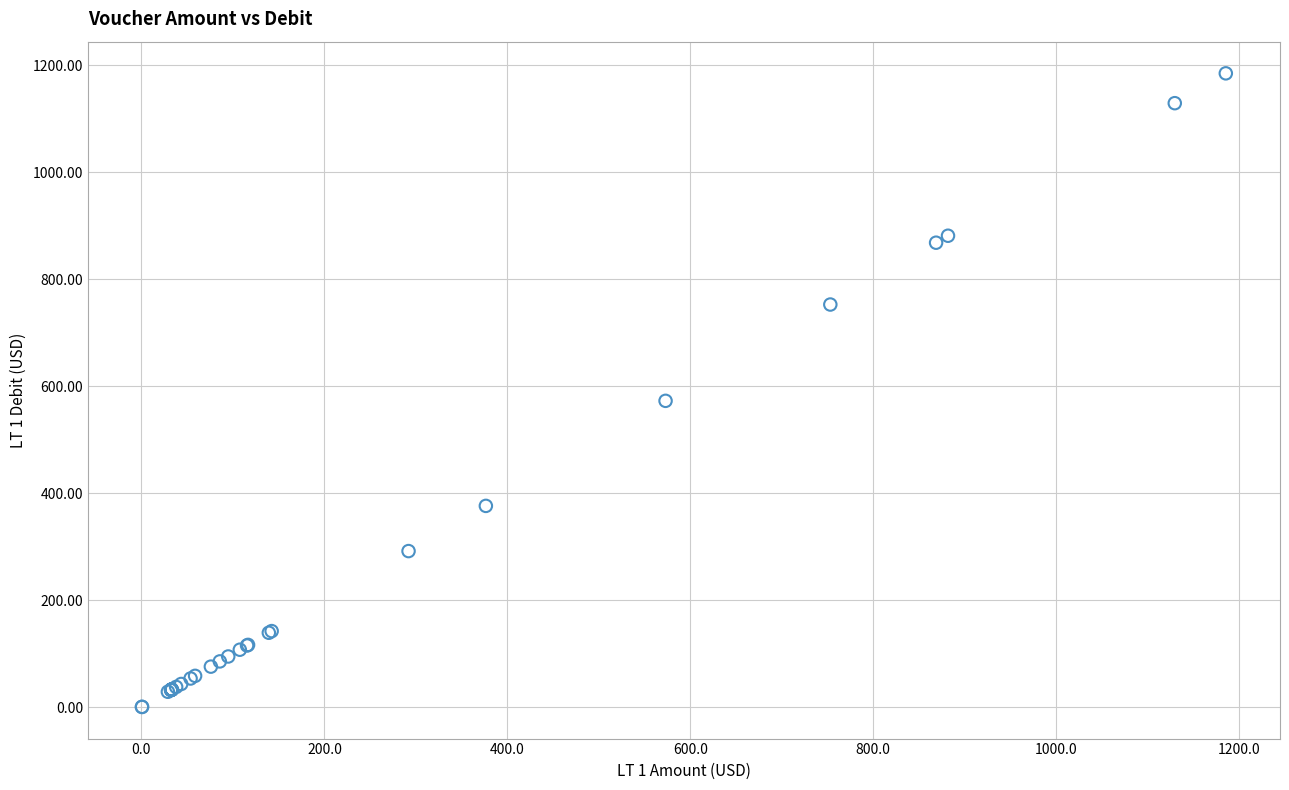

What Y value in the scatter plot is closest to 592?

572.9